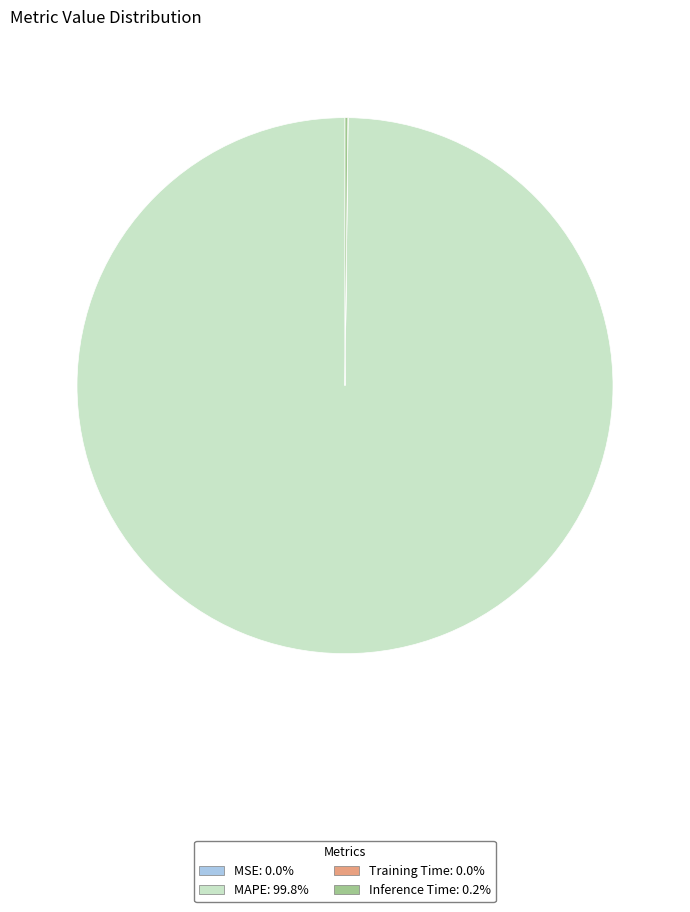

Which category has the biggest portion of the pie?

MAPE